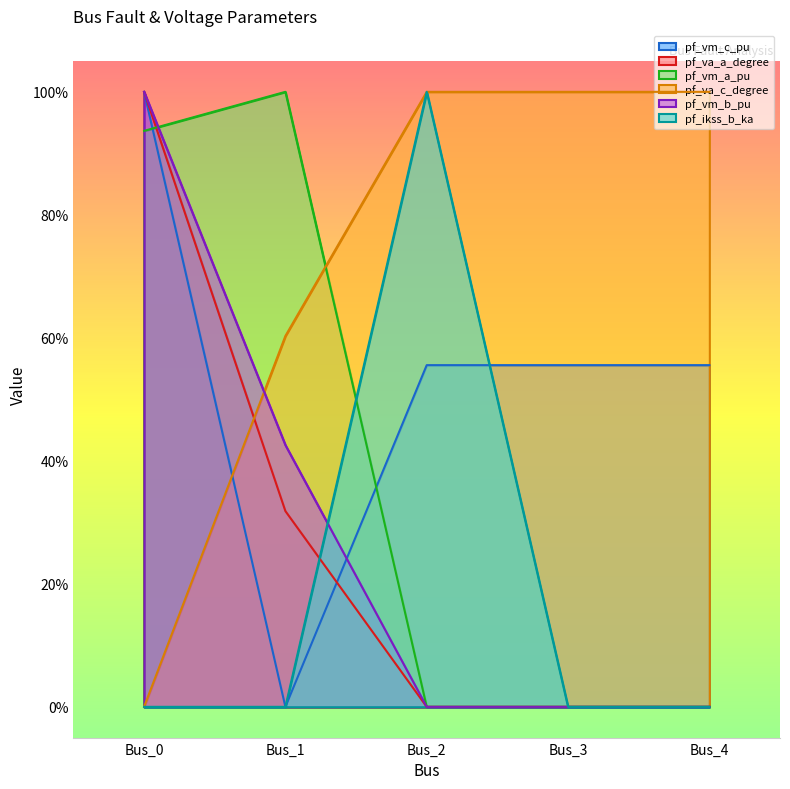

Reading left to right, extract all data points from this chart.

pf_vm_c_pu: 1.0	0.0	0.6	0.6	0.6
pf_va_a_degree: 1.0	0.3	0.0	0.0	0.0
pf_vm_a_pu: 0.9	1.0	0.0	0.0	0.0
pf_va_c_degree: 0.0	0.6	1.0	1.0	1.0
pf_vm_b_pu: 1.0	0.4	0.0	0.0	0.0
pf_ikss_b_ka: 0.0	0.0	1.0	0.0	0.0